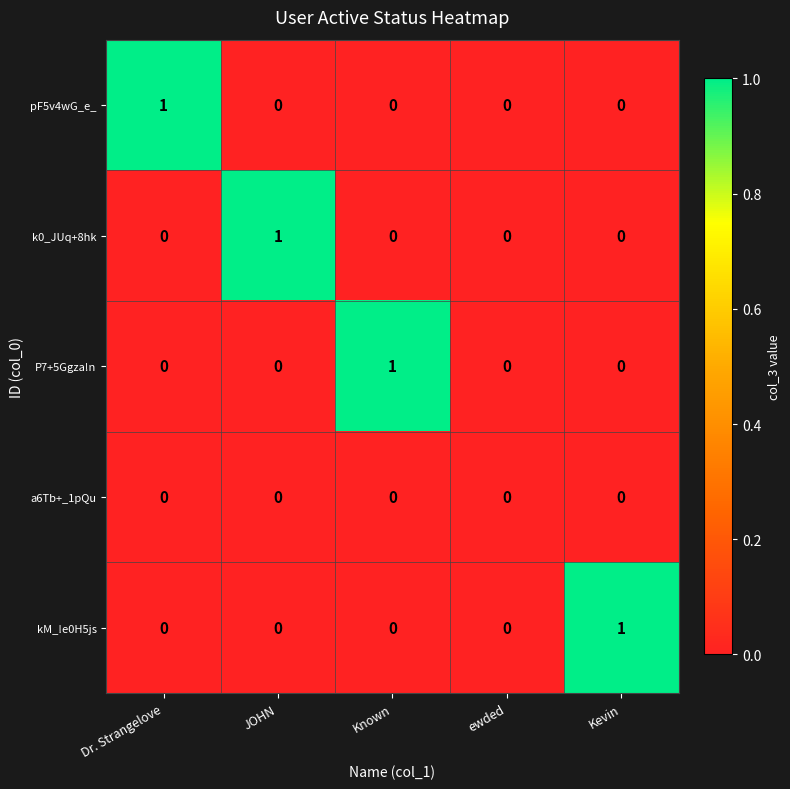

At which label does P7+5Ggza!n reach its peak?

Known